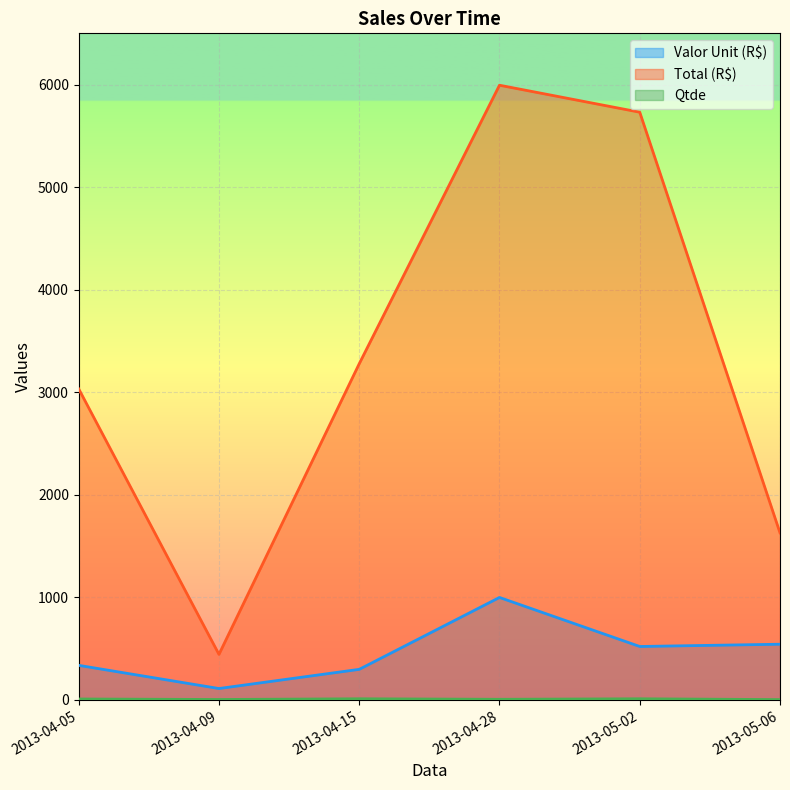

What is the smallest value displayed?

3